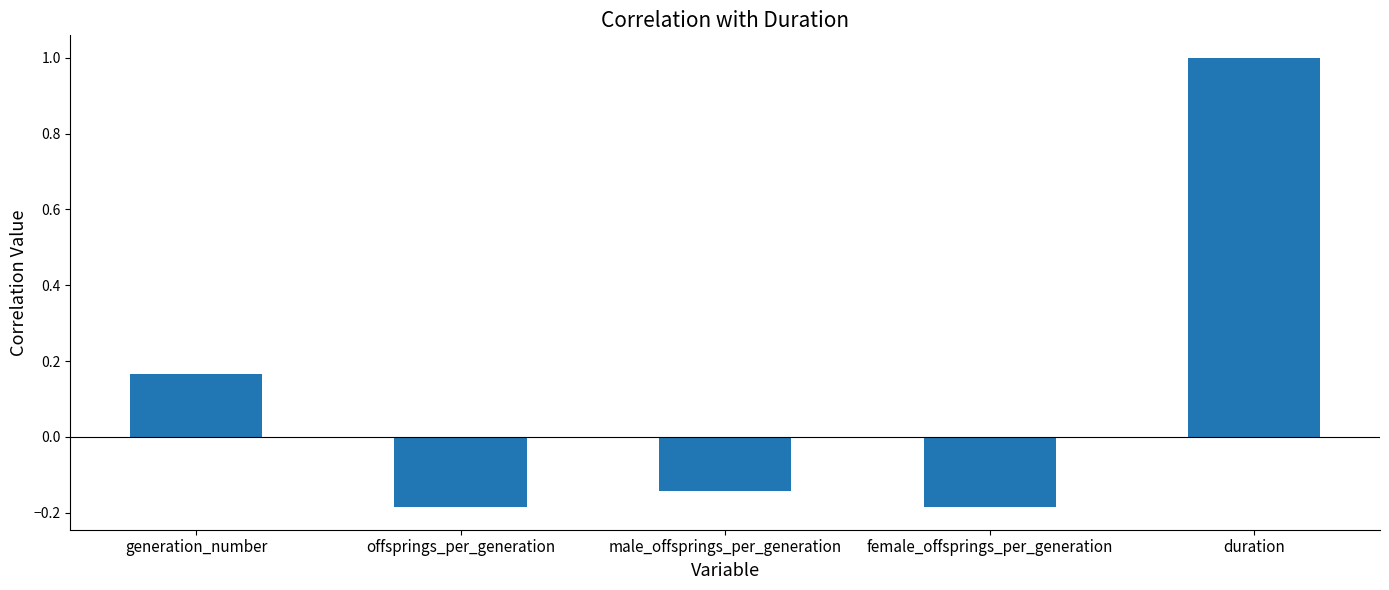

What position from the right is offsprings_per_generation?

4